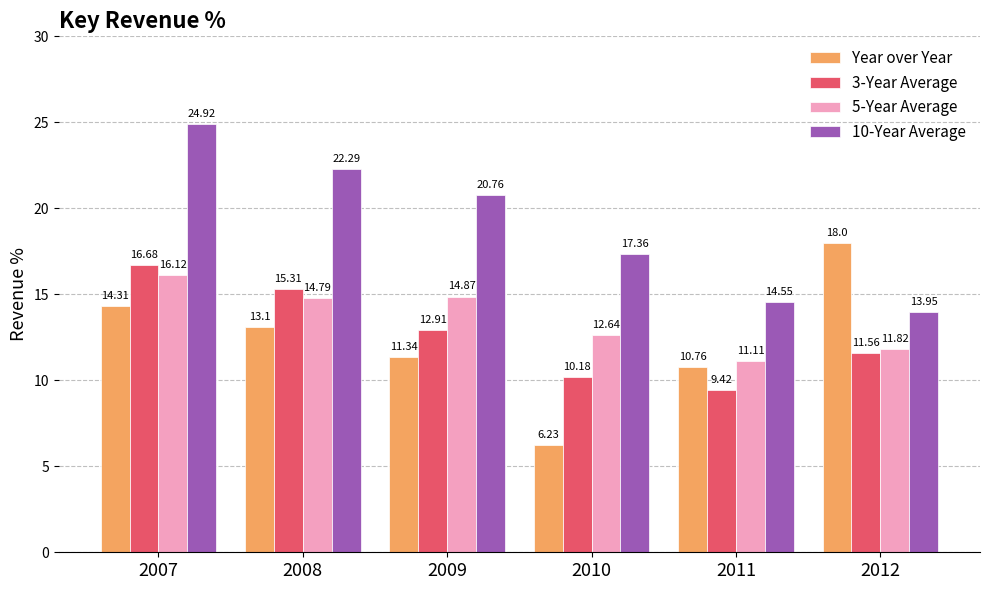

How many values in the 3-Year Average series exceed 12?

3